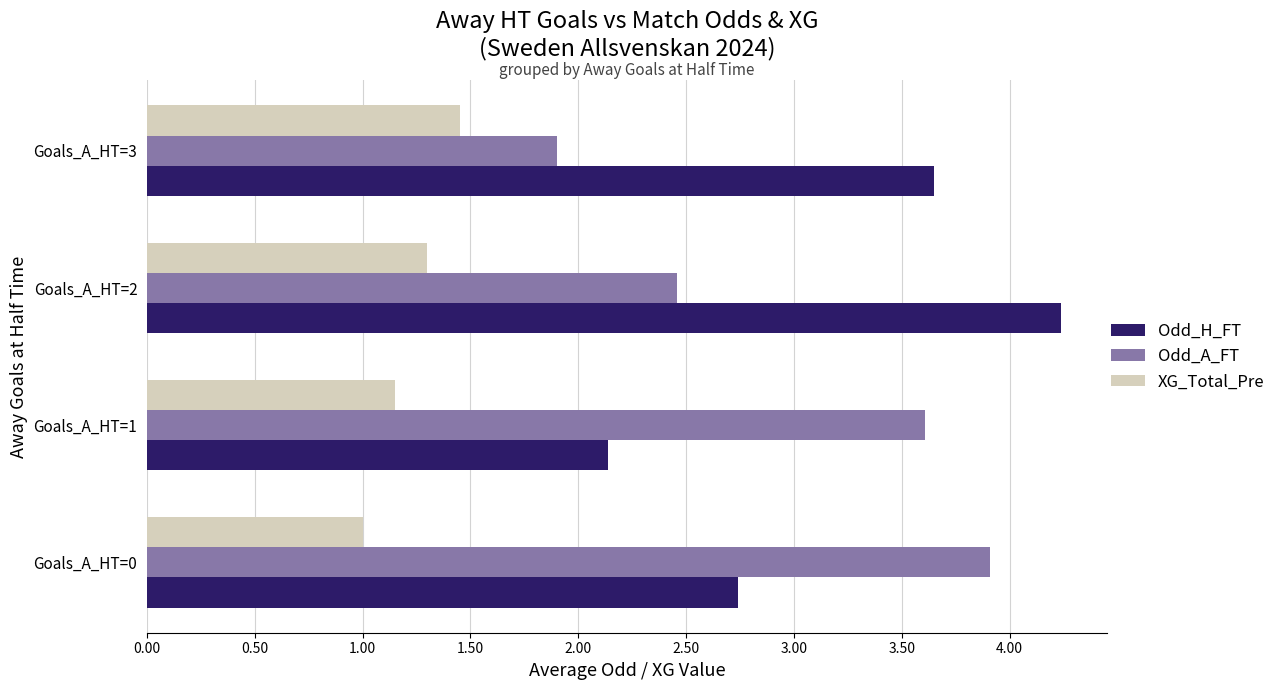

The value of XG_Total_Pre at Goals_A_HT=1 is 1.5. True or false?

False